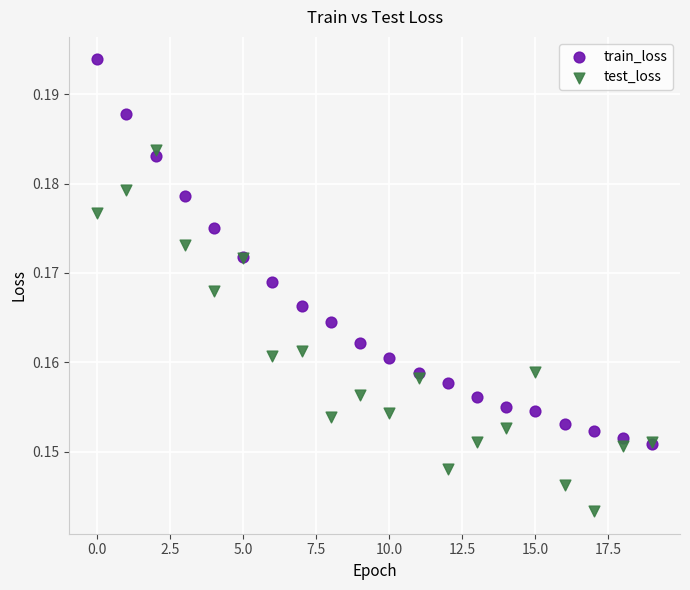

Which series has the largest Y range (max minus min)?

train_loss